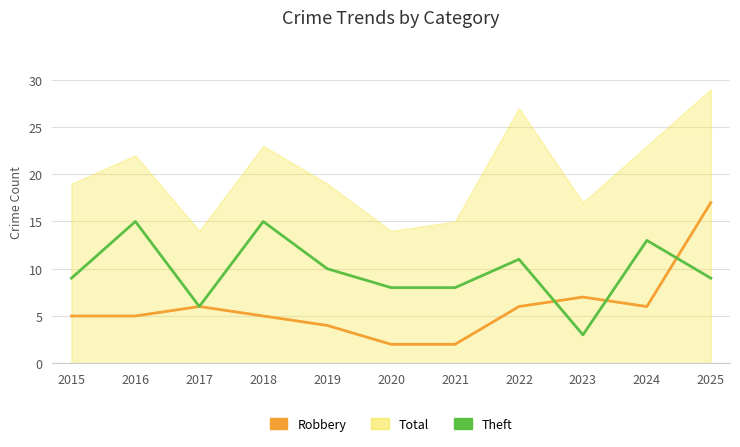

What are all the series names shown in the legend?

Robbery, Total, Theft